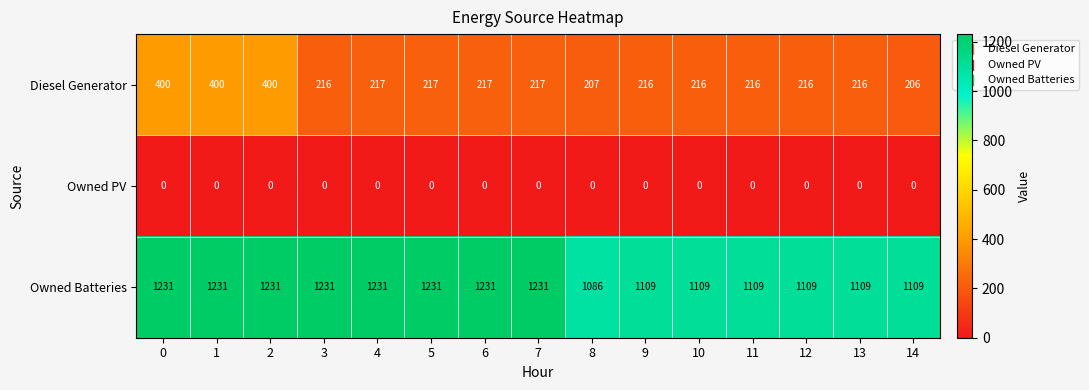

What is the spread (max minus min) of values at 7?

1231